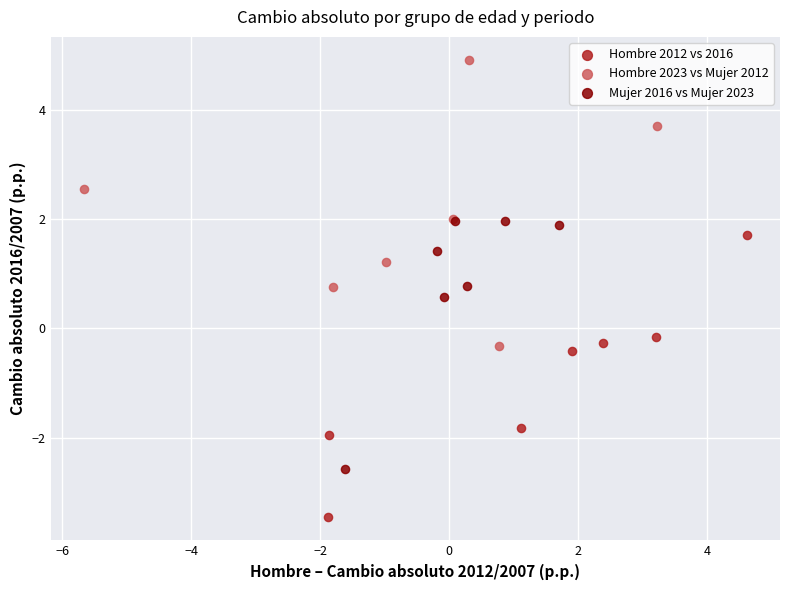

Which series contains the highest Y value?

Hombre 2023 vs Mujer 2012